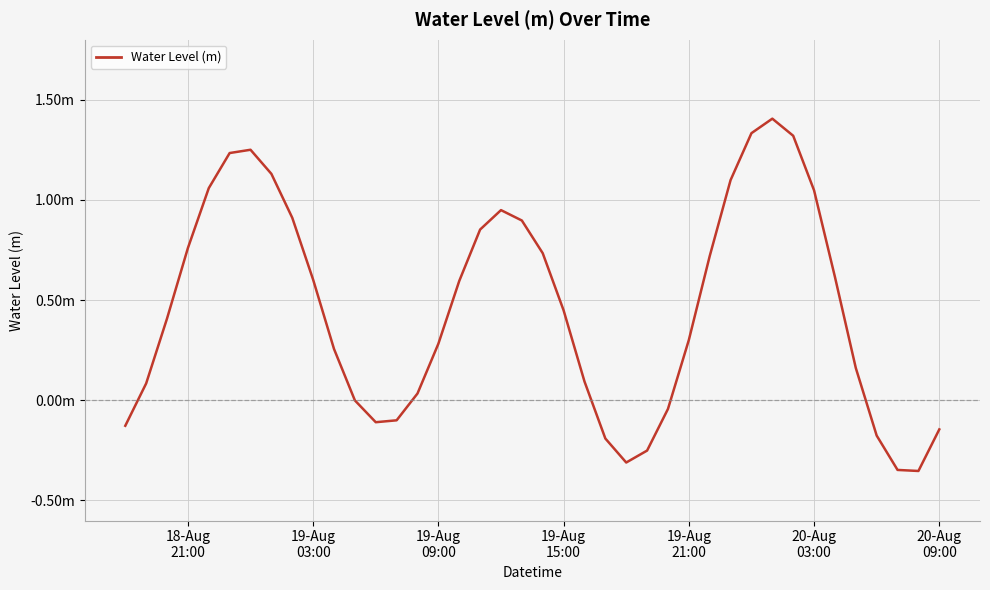

Is this an area chart (filled region under the line)?

No